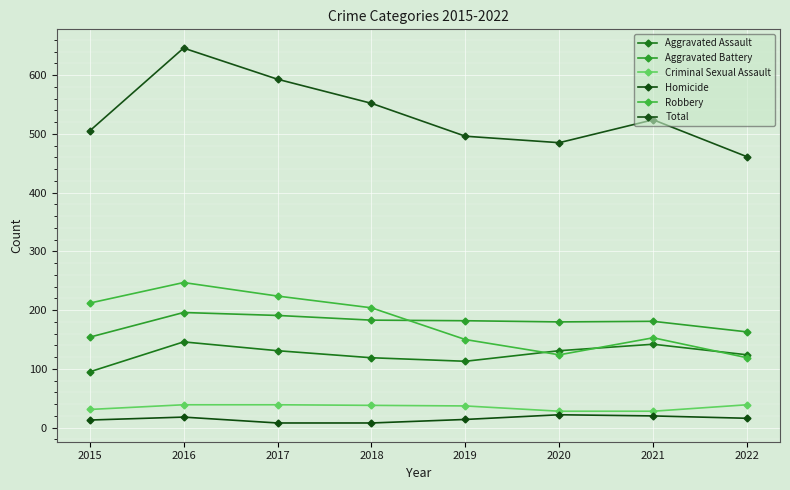

At which label does Total reach its peak?

2016